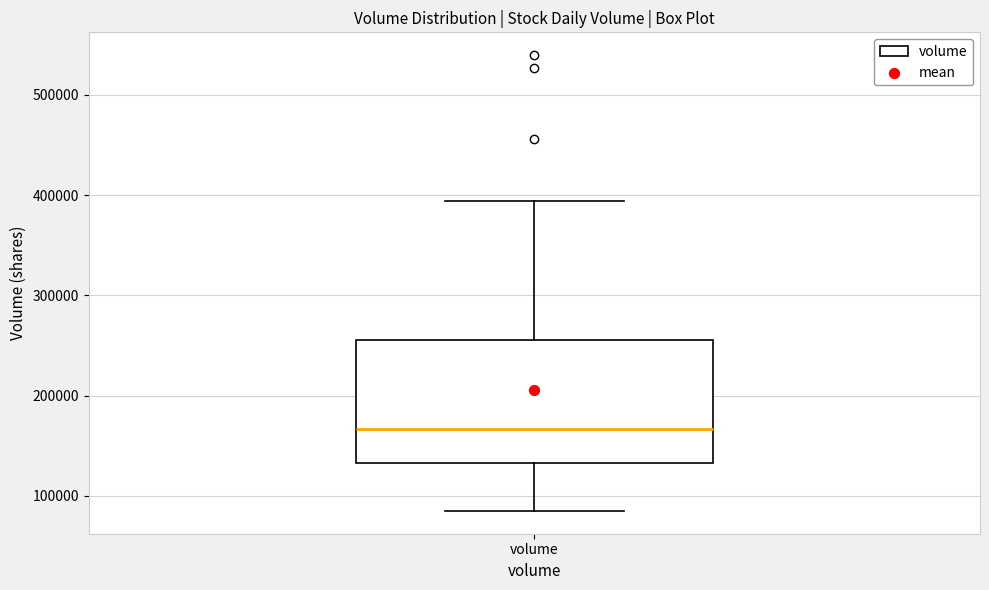

Where is the lower edge of the box for volume on the y-axis? The values are not printed on the chart, so give them approximately, as read against the axis.

130000